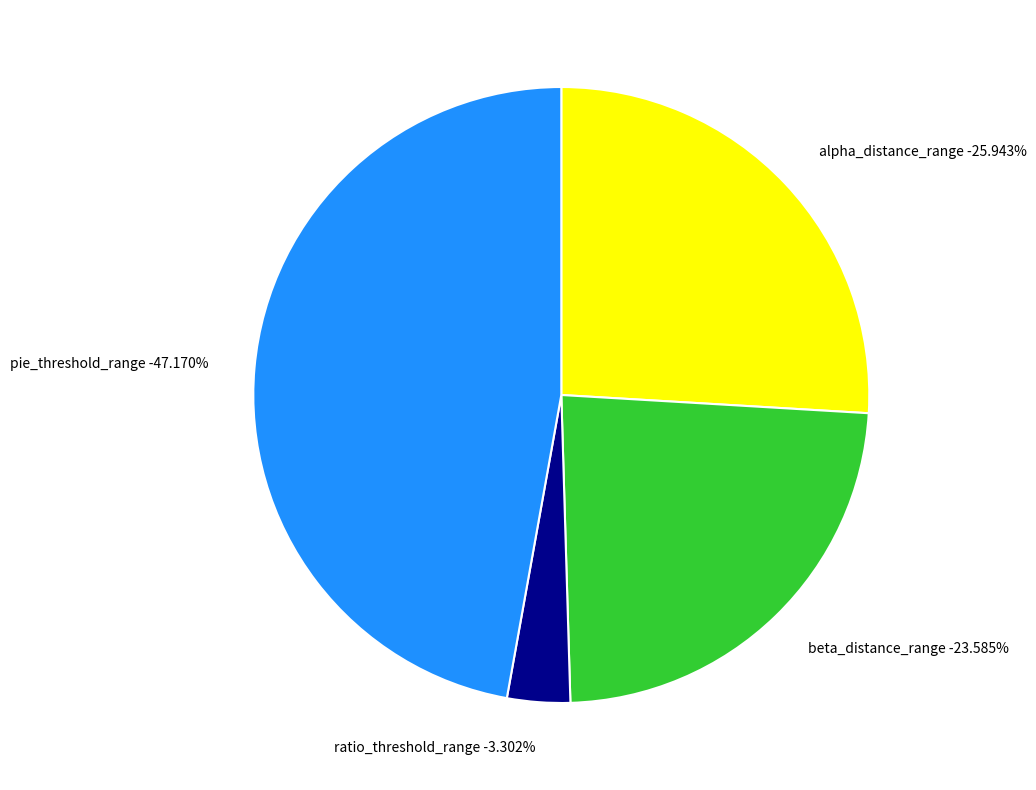

What is the largest slice in the pie chart?

pie_threshold_range